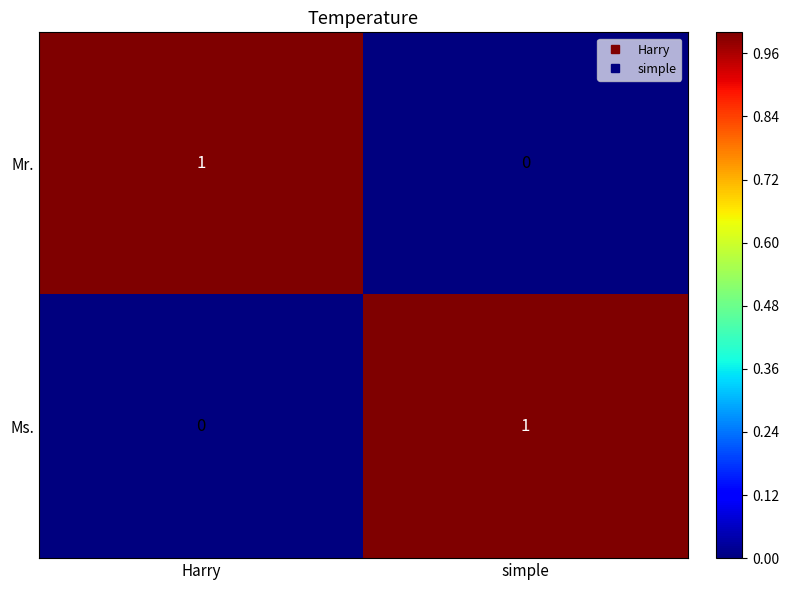

Is it true that Mr. equals -1 at simple?

False